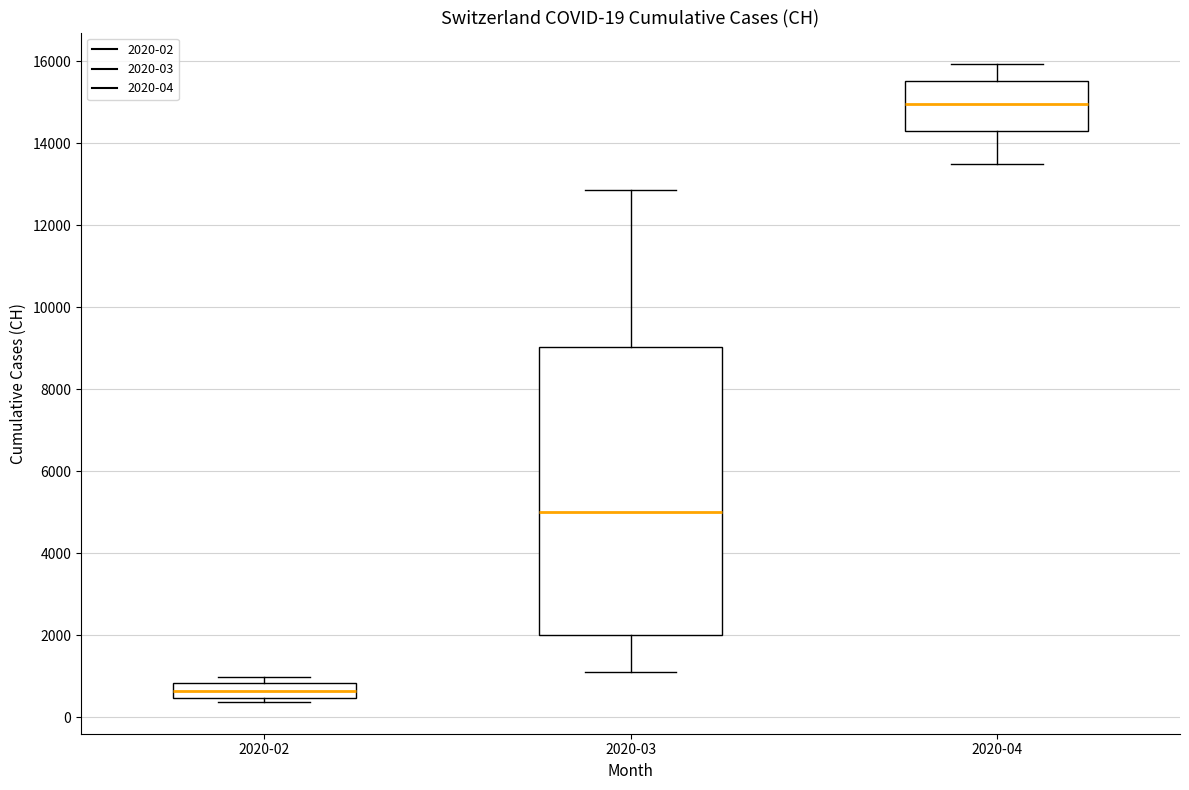

Comparing the boxes themselves (not the whiskers), which one is the tallest?

2020-03